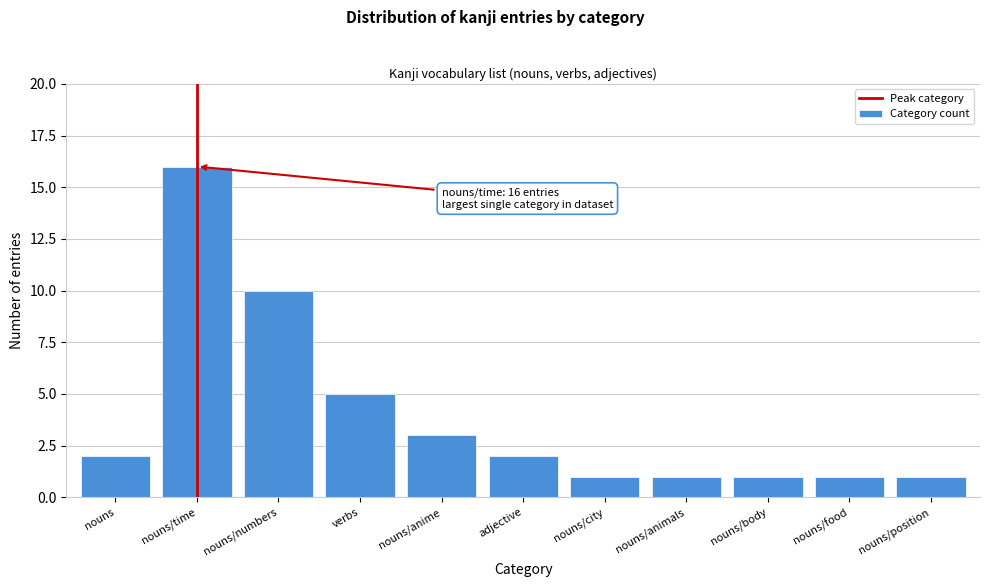

Reading left to right, what are all the values shown in this chart?

2	16	10	5	3	2	1	1	1	1	1